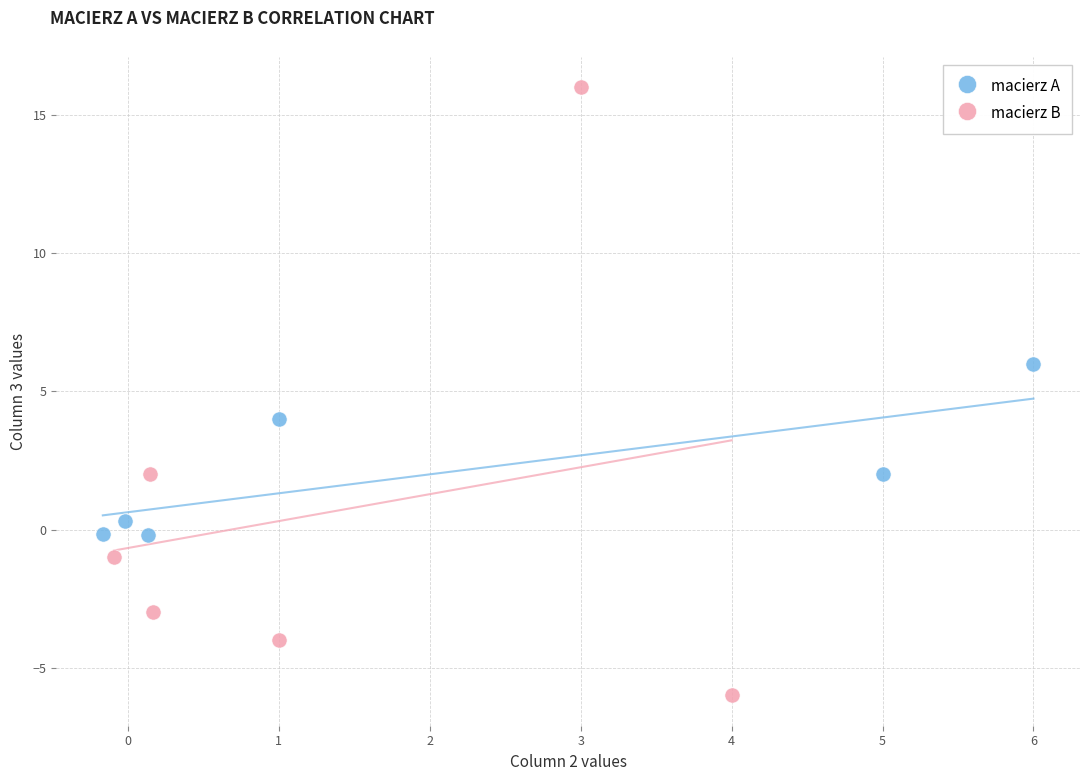

Which series contains the lowest Y value?

macierz B